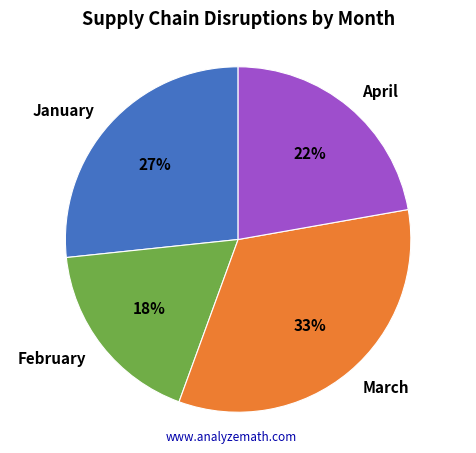

To the nearest percent, what portion does March represent?

33%